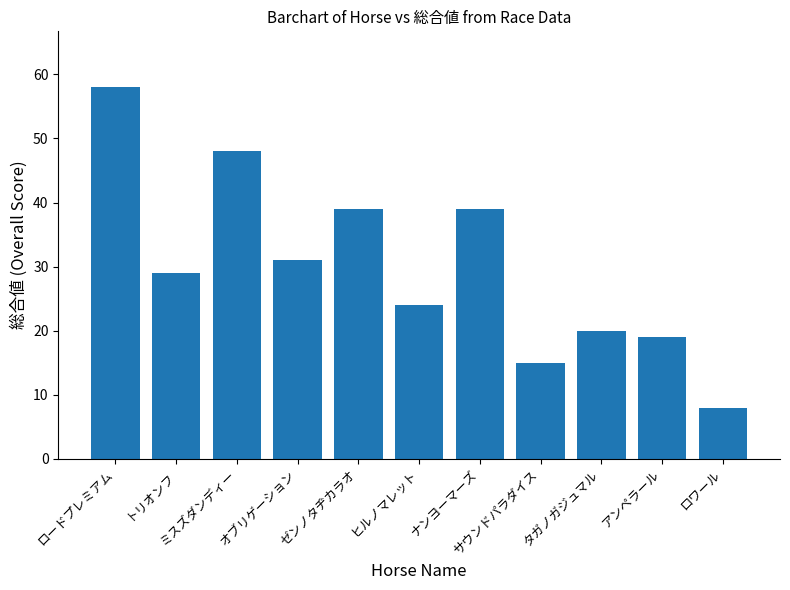

The value at ナンヨーマーズ is 12. True or false?

False